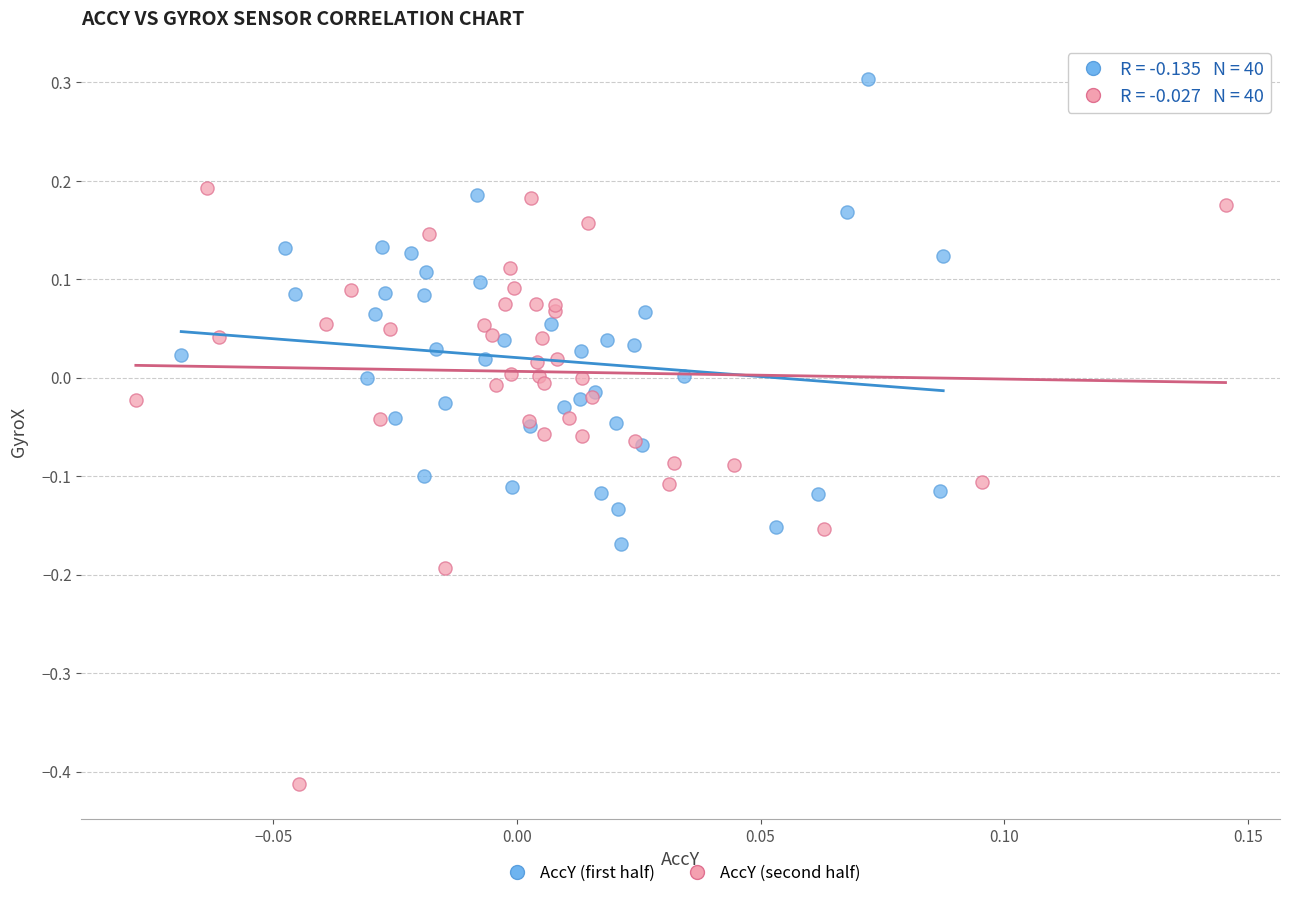

Which series has the widest spread of Y values?

AccY (second half)